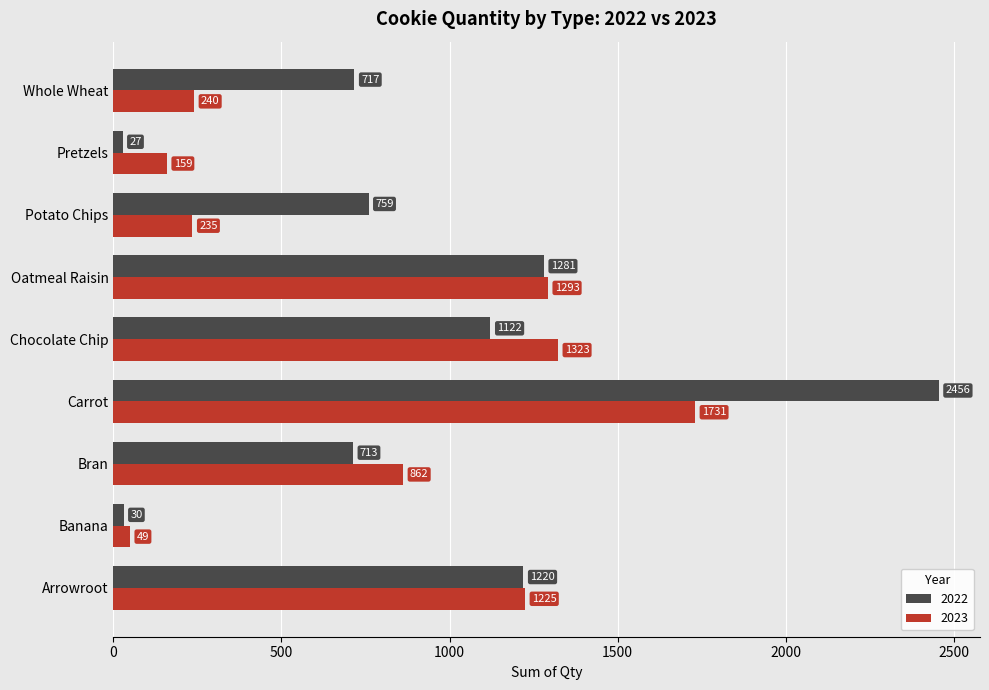

The 2022 series shows 1220 at Arrowroot. True or false?

True